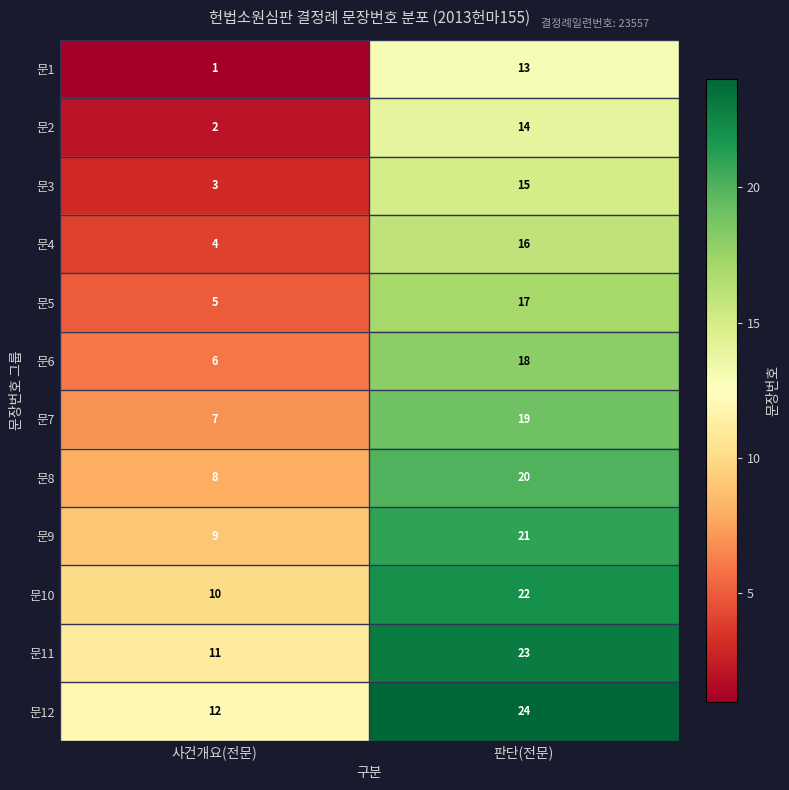

What is the difference between the highest and lowest values at 판단(전문)?

11